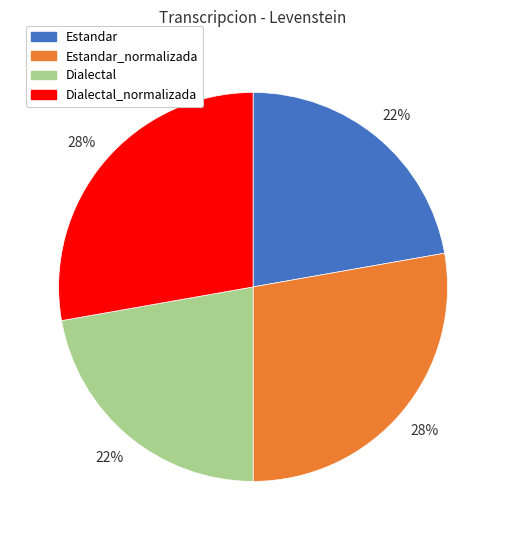

Count the number of slices in the pie.

4